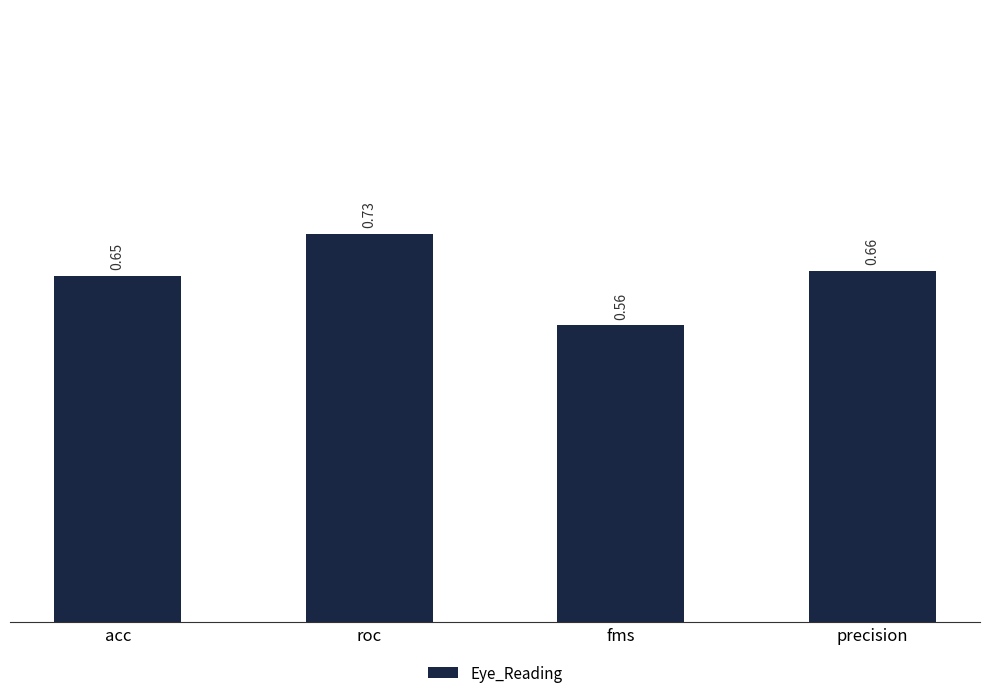

Rank the categories by value from highest to lowest.

roc, precision, acc, fms